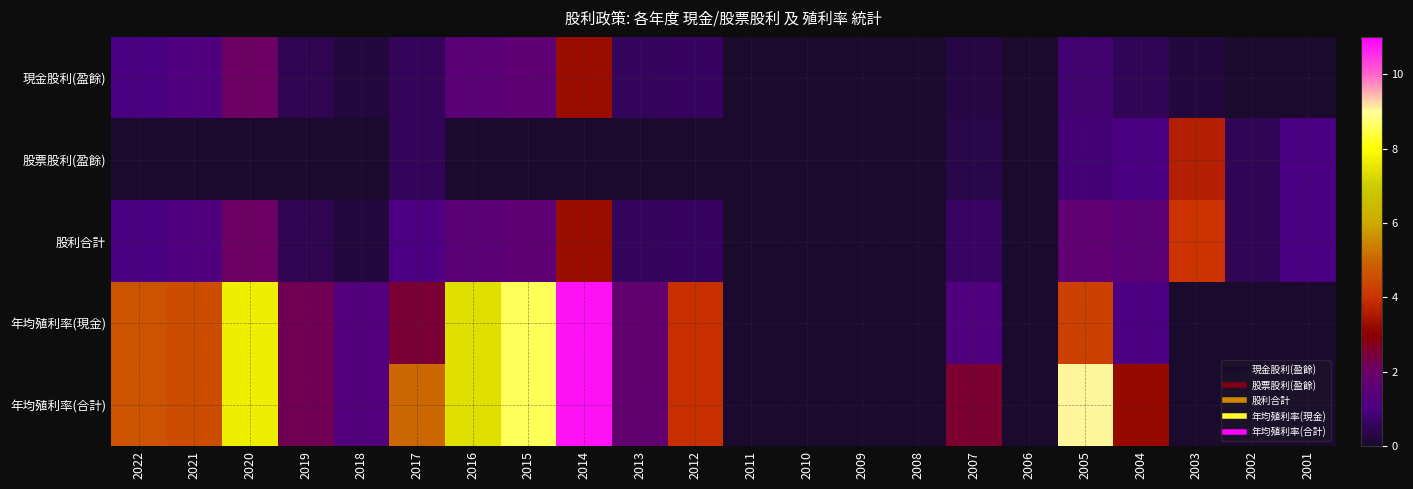

At how many categories does at least one series exceed 6?

5